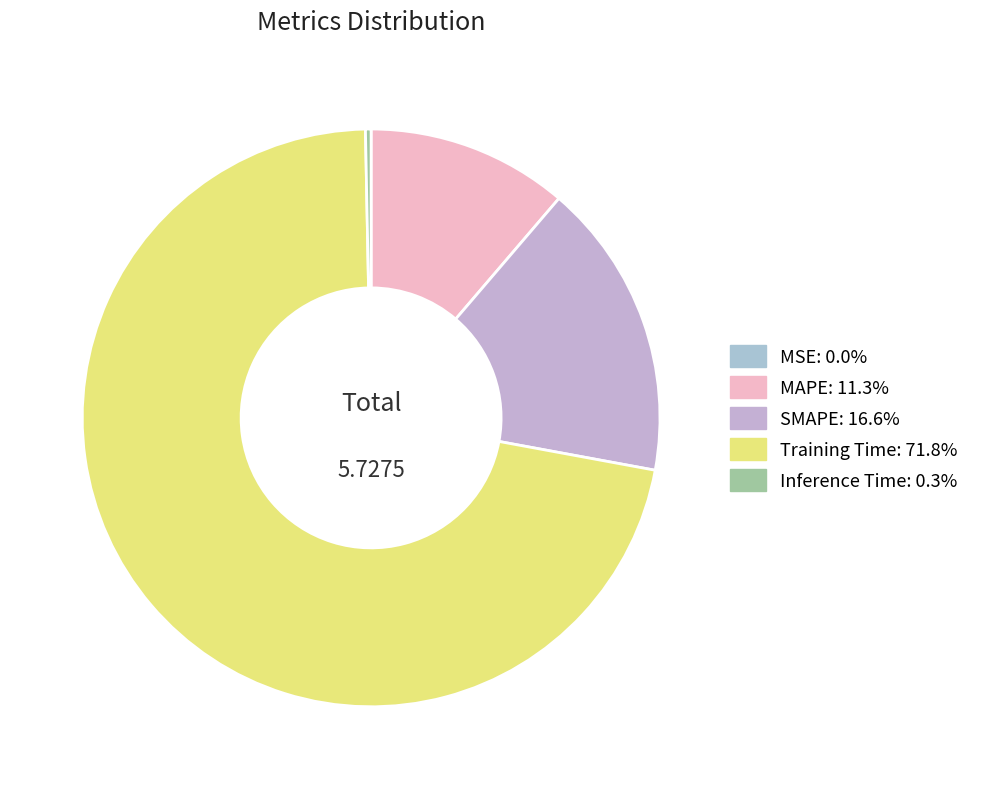

Which category has the biggest portion of the pie?

Training Time